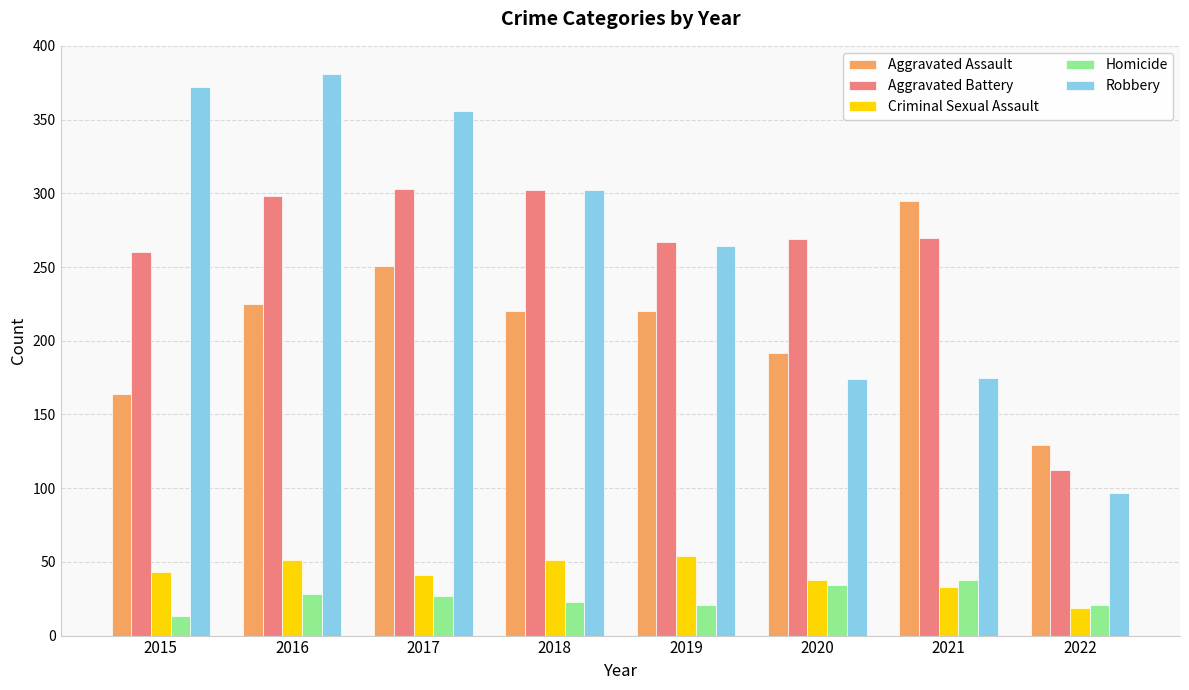

Count the number of categories in the chart.

8